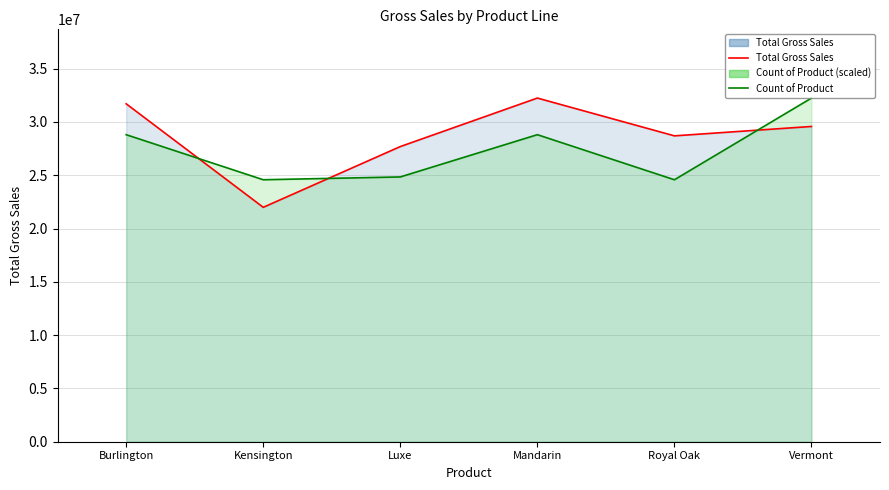

What is the average value of the Total Gross Sales (line) series?

28652495.3